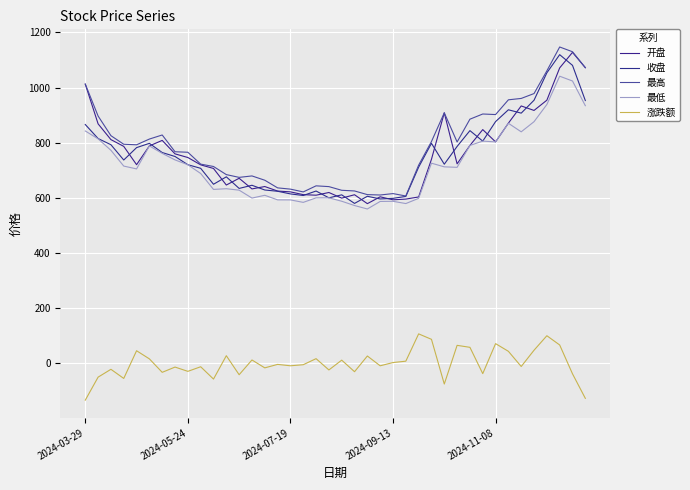

How many lines are shown in the chart?

5